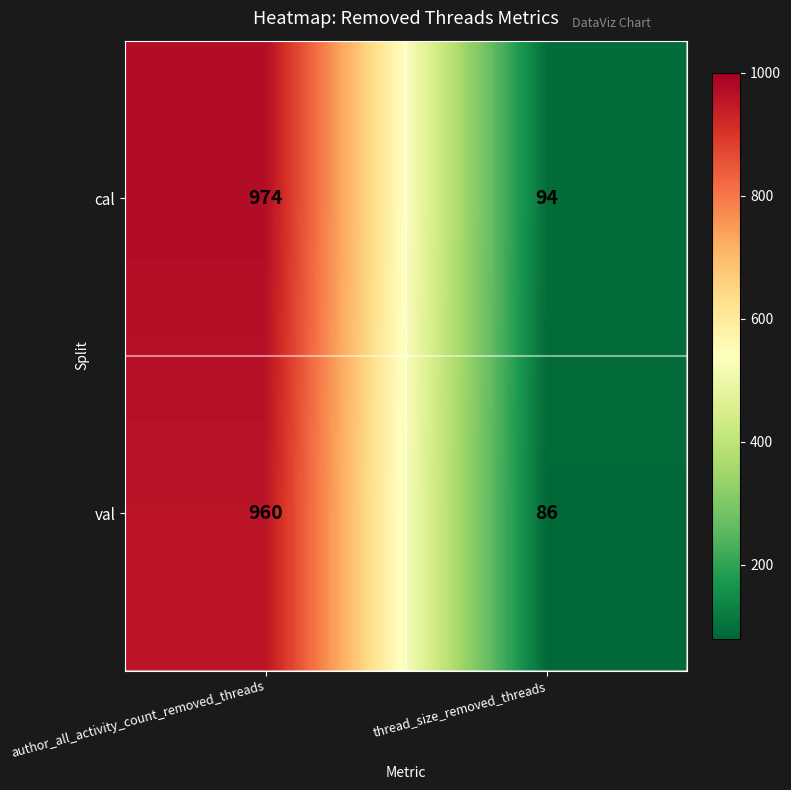

Reading left to right, what are all the values shown in this chart?

cal: author_all_activity_count_removed_threads=974	thread_size_removed_threads=94
val: author_all_activity_count_removed_threads=960	thread_size_removed_threads=86